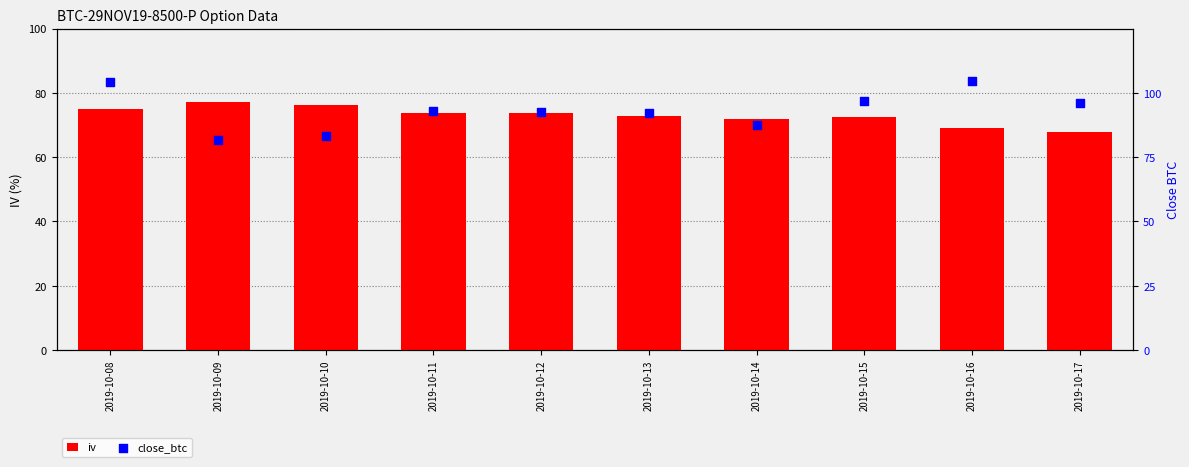

Which series contains the highest Y value?

close_btc